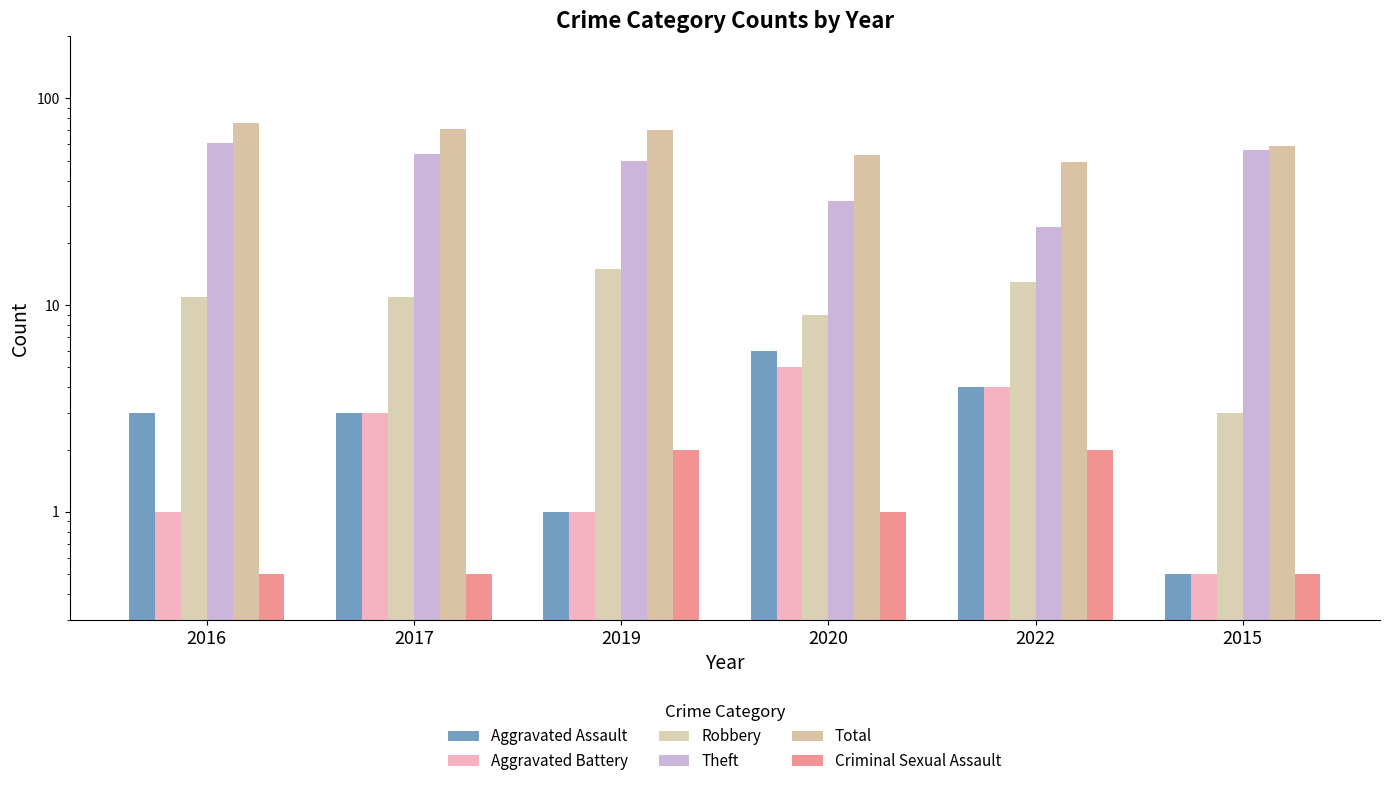

Count the Robbery values in the range 9 to 13.

4